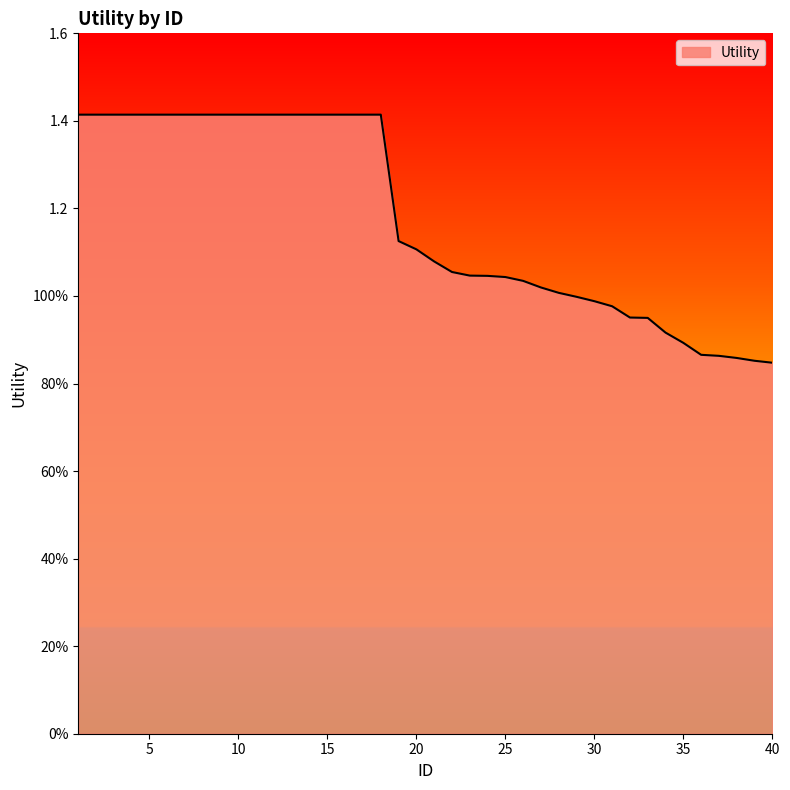

What is the minimum value shown in the chart?

0.8